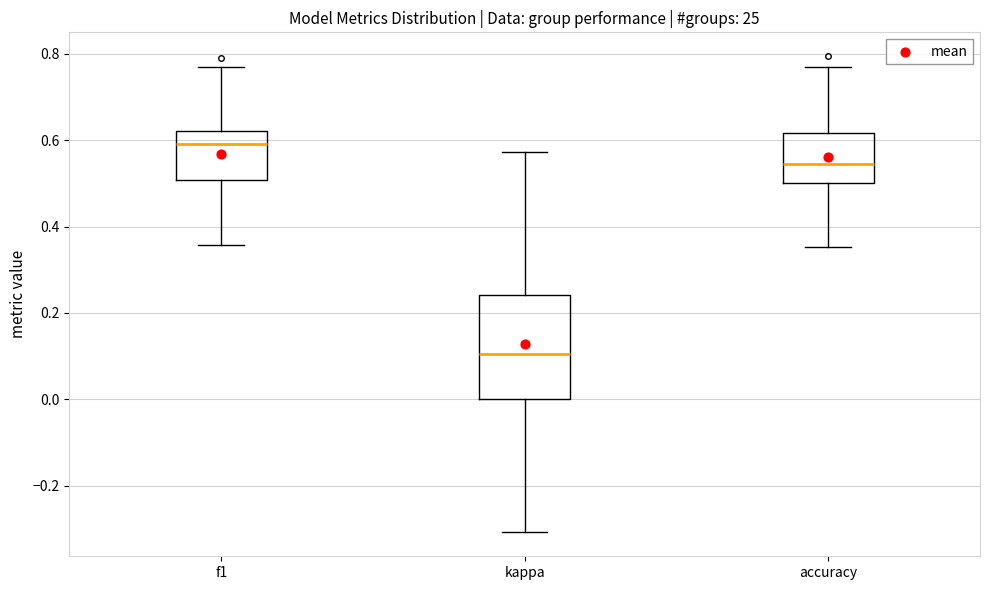

Reading left to right, transcribe this box plot: for each box, give where its median line is, the range the box spans, and where its two whiskers end, as read against the y-axis. The values are not printed on the chart, so give them approximately, as read against the axis.

f1: median 0.60, box 0.50 to 0.62, whiskers 0.36 to 0.76
kappa: median 0.10, box 0.00 to 0.24, whiskers -0.30 to 0.58
accuracy: median 0.54, box 0.50 to 0.62, whiskers 0.36 to 0.76